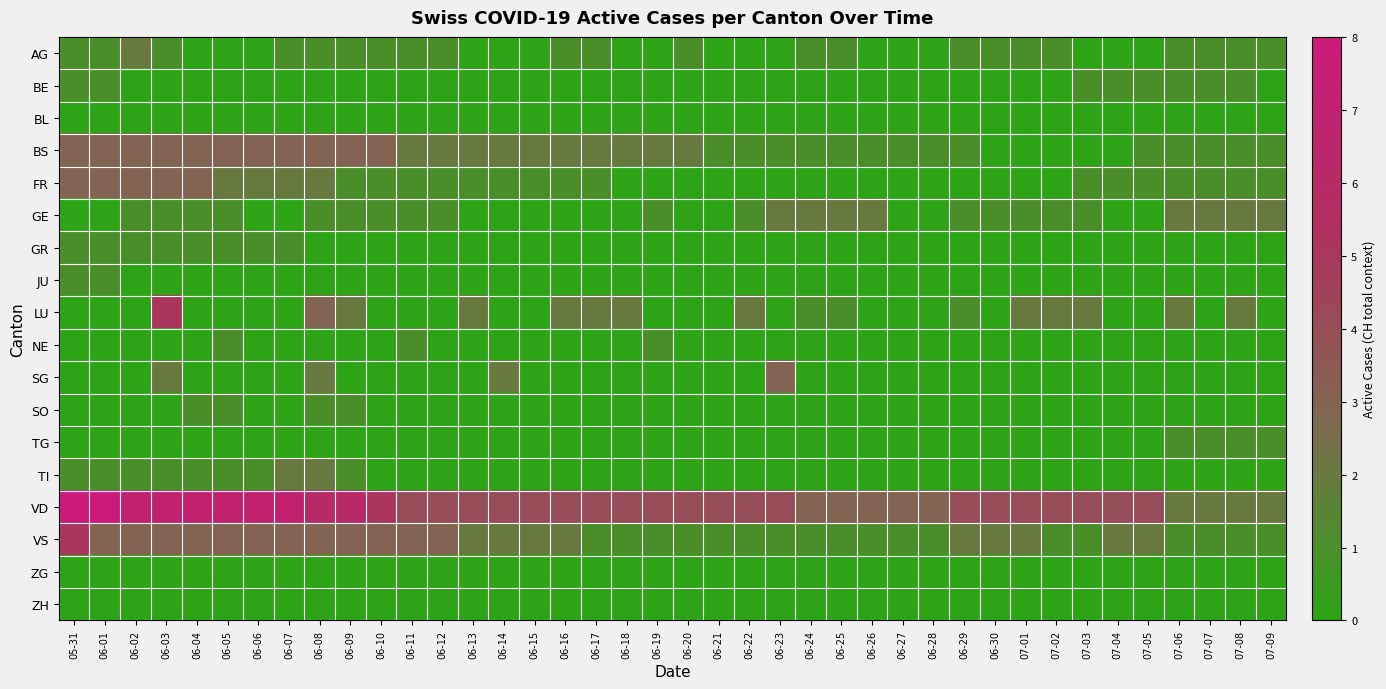

At which label does VD reach its peak?

05-31